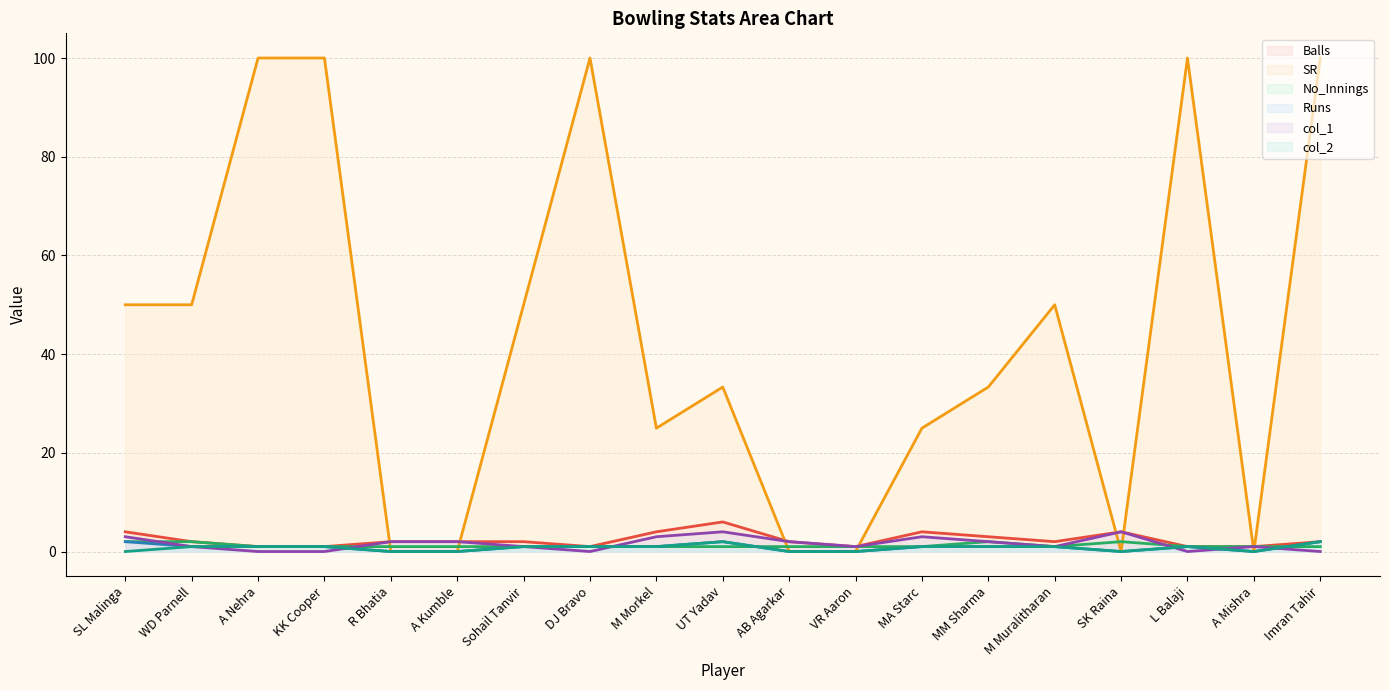

At which category is the sum across all series the highest?

Imran Tahir